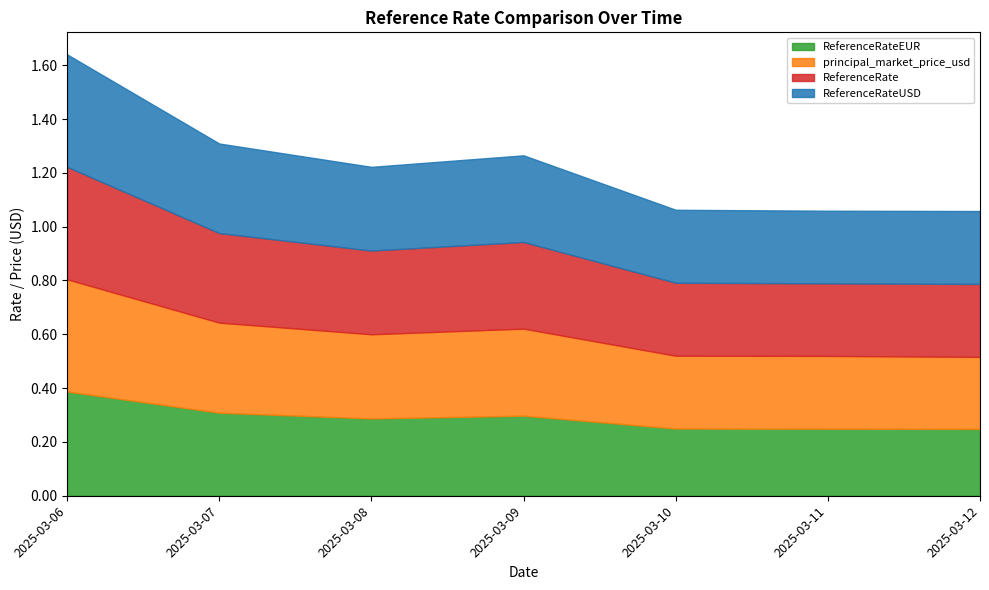

Count the number of categories in the chart.

7